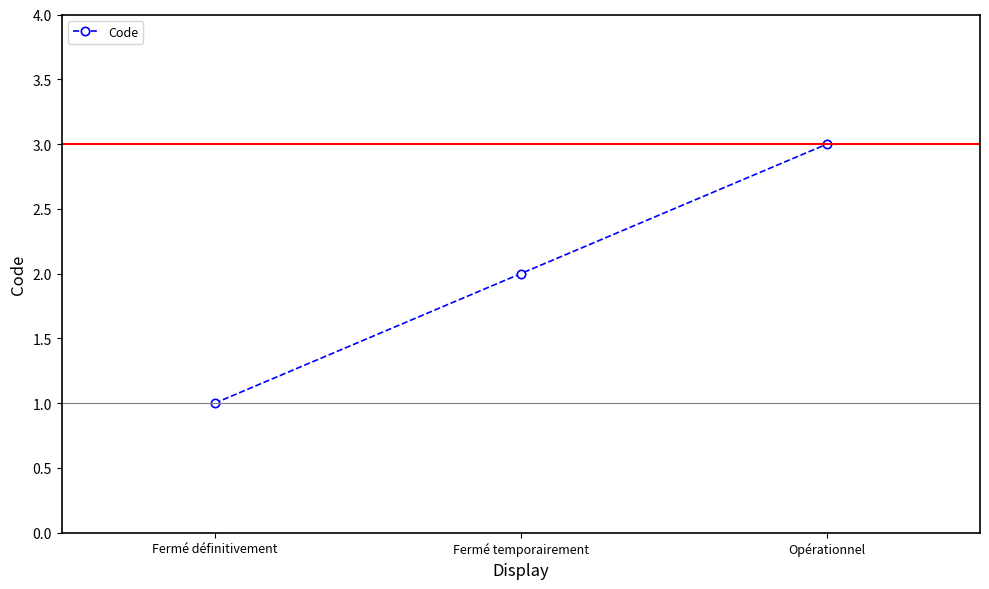

The chart shows a value of 3 at Opérationnel. True or false?

True